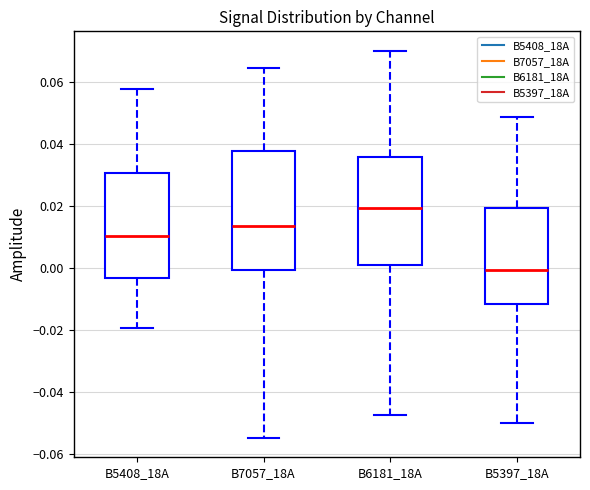

Reading left to right, transcribe this box plot: for each box, give where its median line is, the range the box spans, and where its two whiskers end, as read against the y-axis. The values are not printed on the chart, so give them approximately, as read against the axis.

B5408_18A: median 0.010, box -0.004 to 0.030, whiskers -0.020 to 0.058
B7057_18A: median 0.014, box 0.000 to 0.038, whiskers -0.054 to 0.064
B6181_18A: median 0.020, box 0.000 to 0.036, whiskers -0.048 to 0.070
B5397_18A: median 0.000, box -0.012 to 0.020, whiskers -0.050 to 0.048